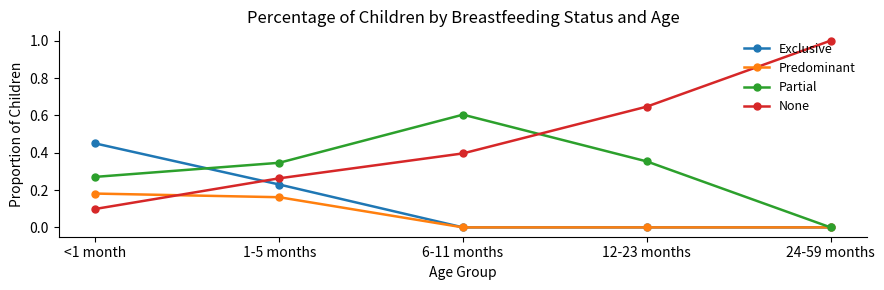

Is the value of None at 1-5 months greater than the value of Predominant at 1-5 months?

Yes